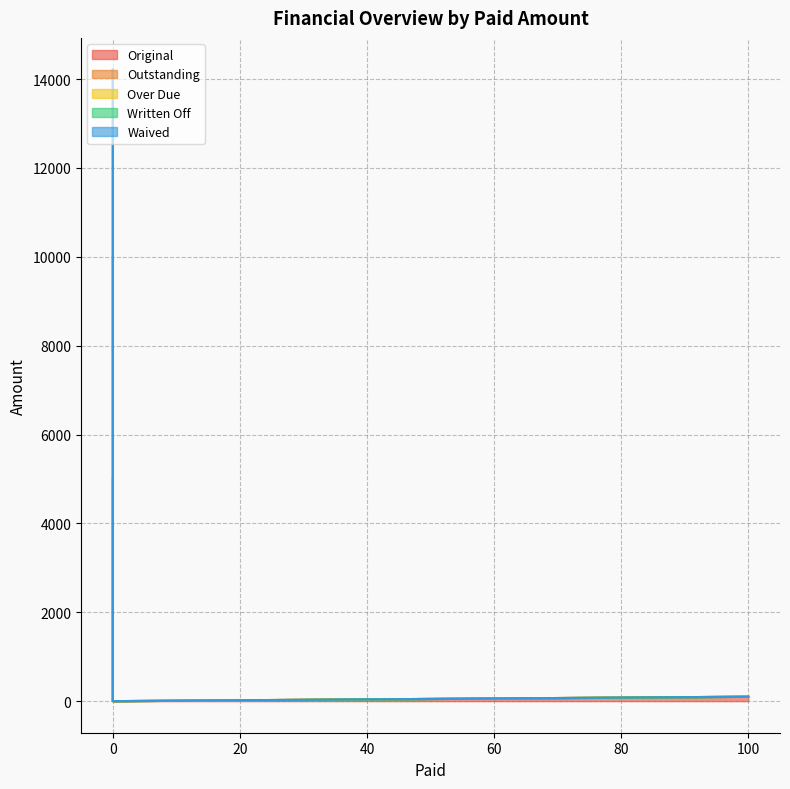

What is the difference between the maximum and minimum values in the Outstanding series?

14215.9